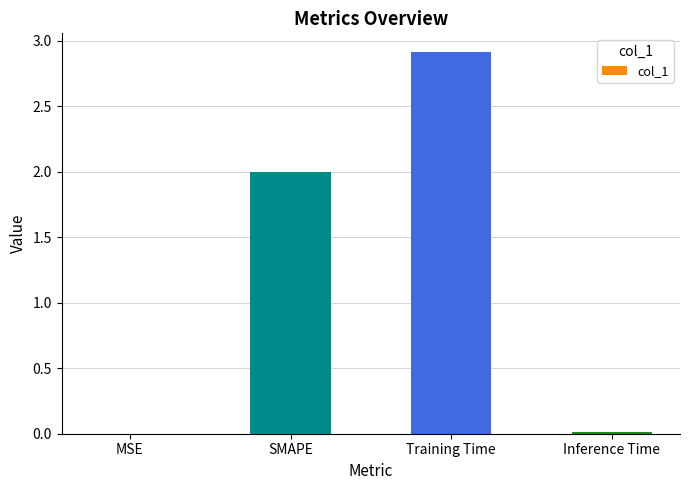

What is the greatest value displayed?

2.9